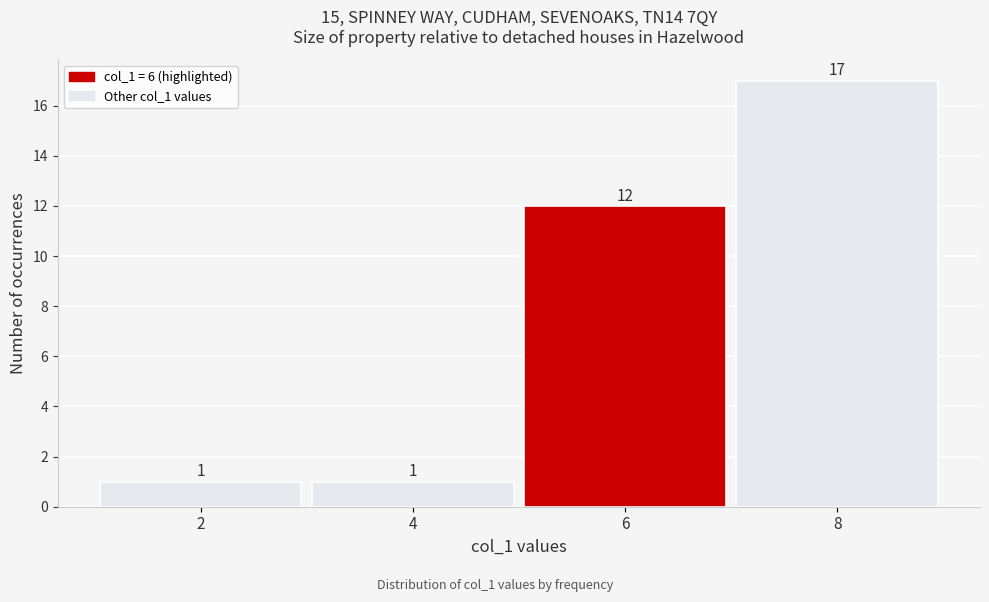

Reading left to right, transcribe all the data shown in this chart.

2=1	4=1	6=12	8=17